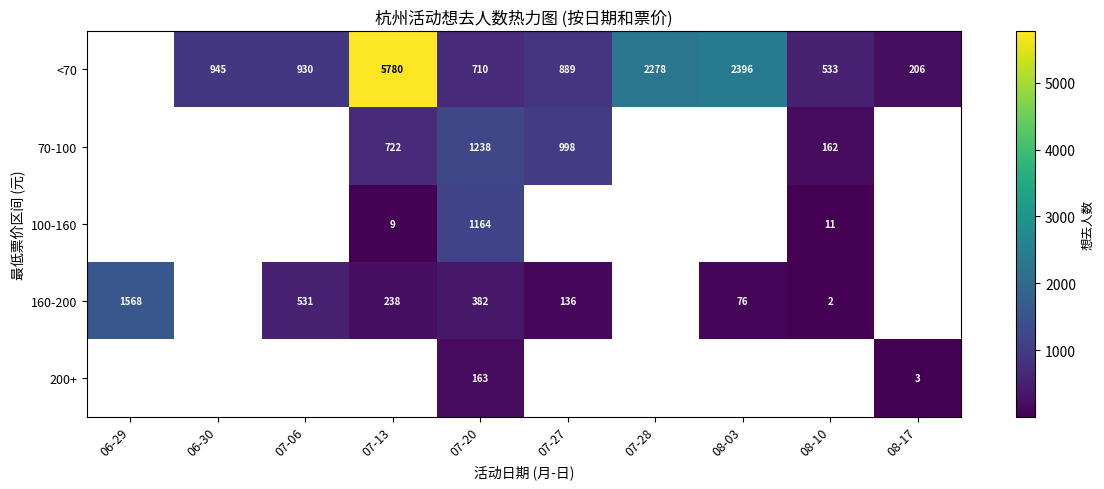

How many categories are shown in the chart?

10